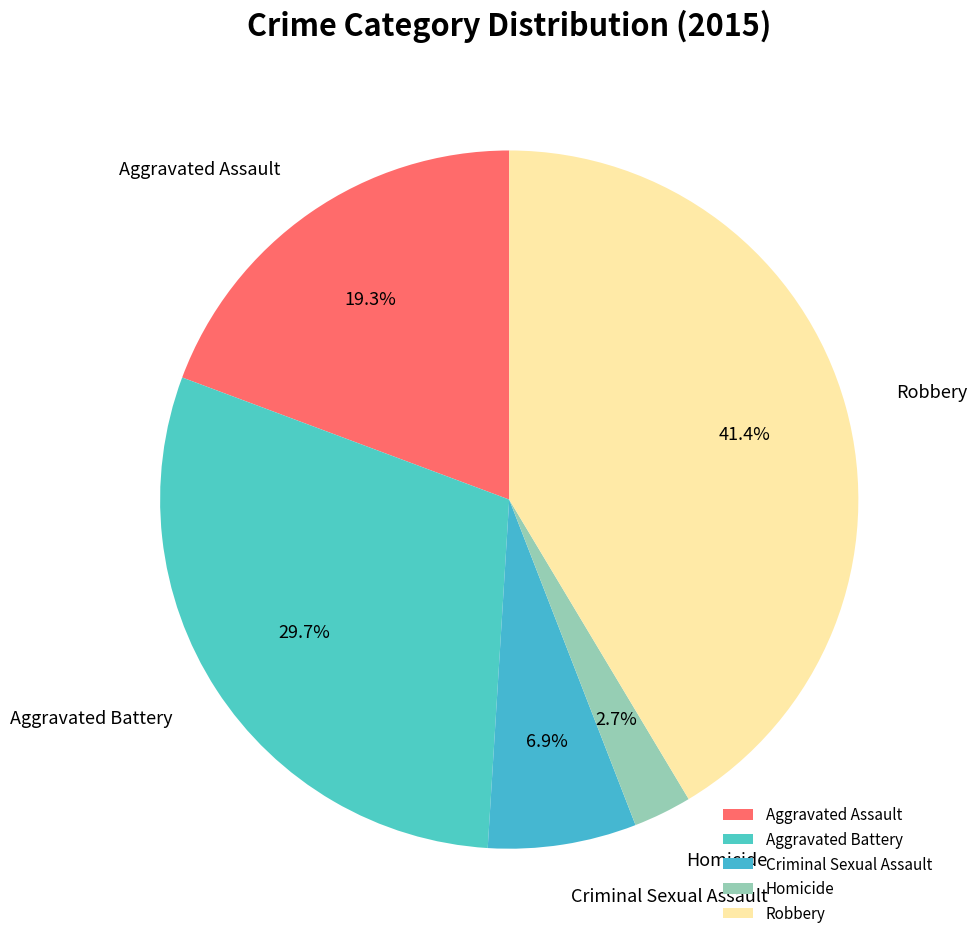

Is it true that Robbery is 41% of the pie?

True